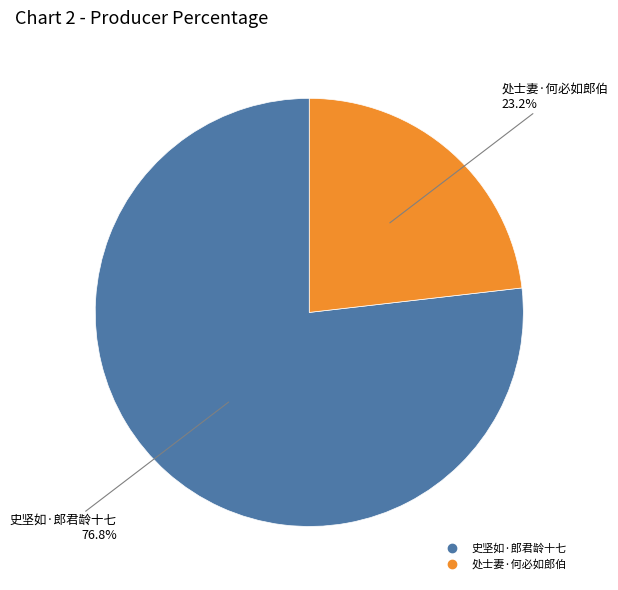

Which category accounts for the majority?

史坚如·郎君龄十七